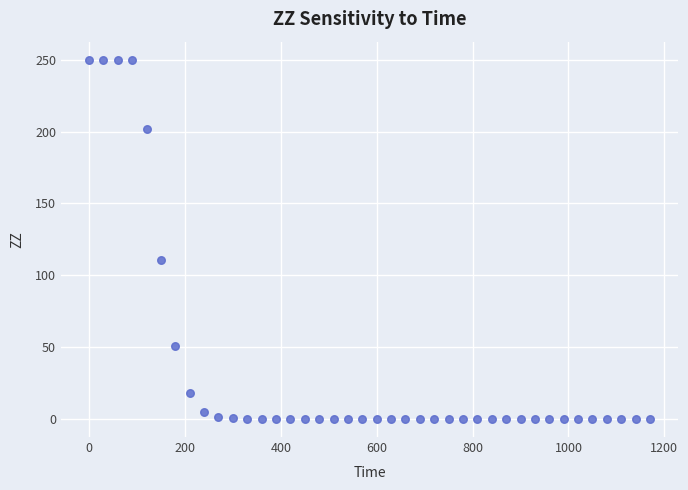

What Y value in the scatter plot is closest to 125?

110.8